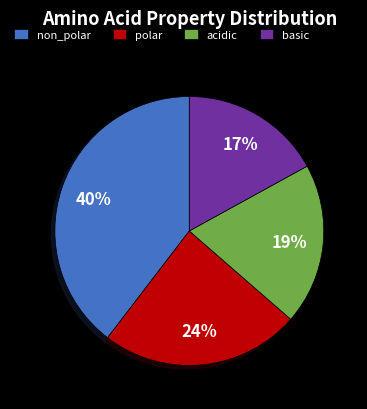

The polar slice represents 24% of the pie. True or false?

True